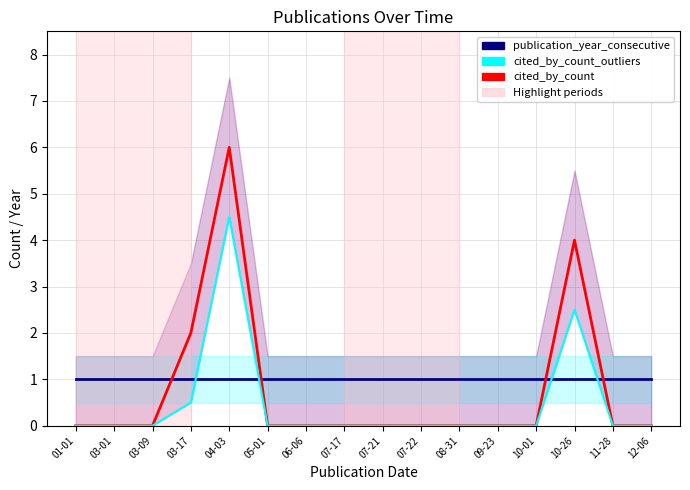

What are all the series names shown in the legend?

publication_year_consecutive, cited_by_count, cited_by_count_outliers